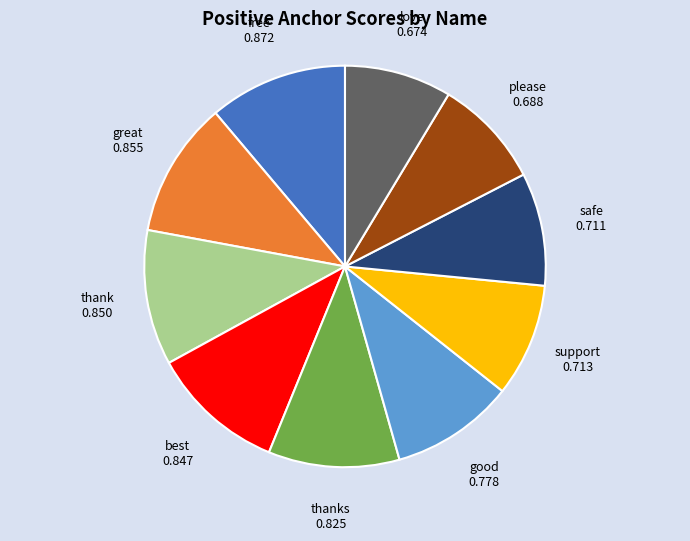

How many slices are in this pie chart?

10